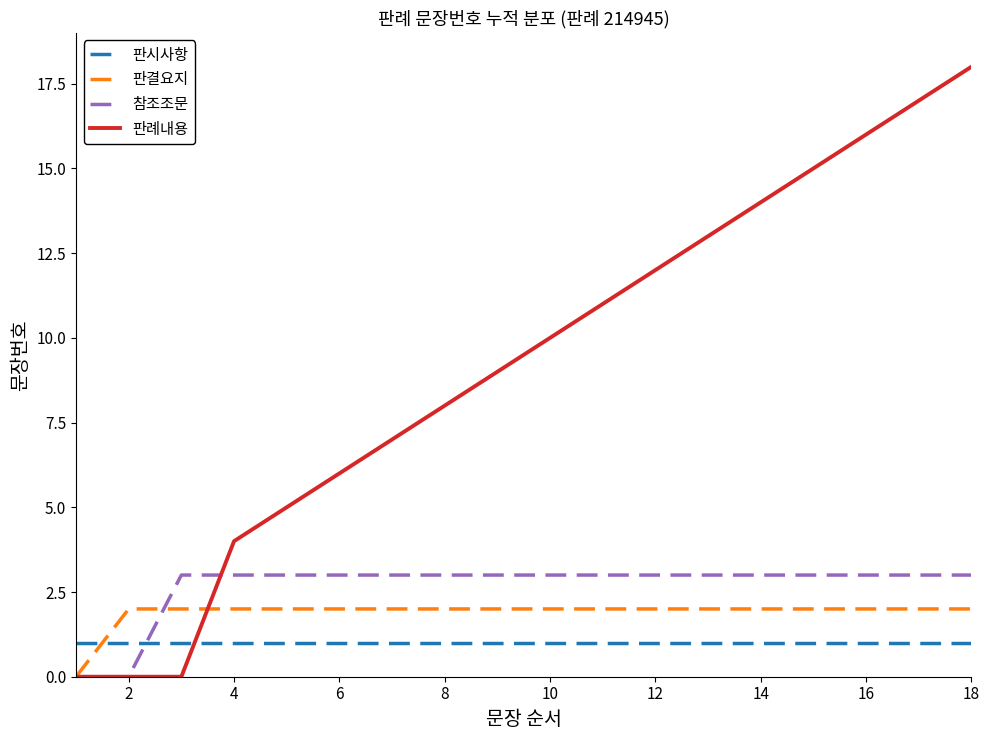

Which series has the largest range (max minus min)?

판례내용